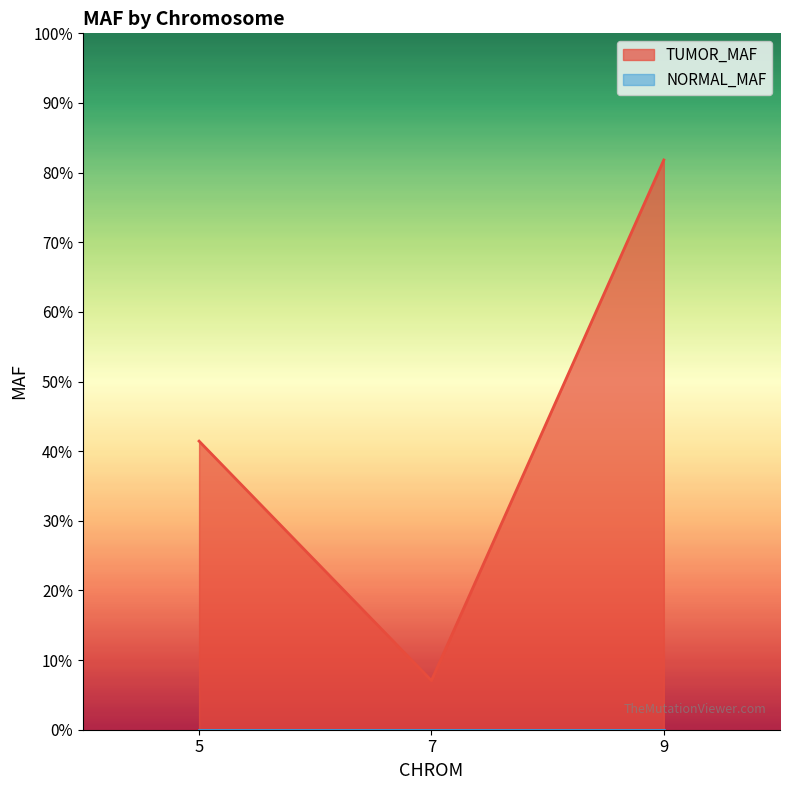

What is the sum of all values?

1.3